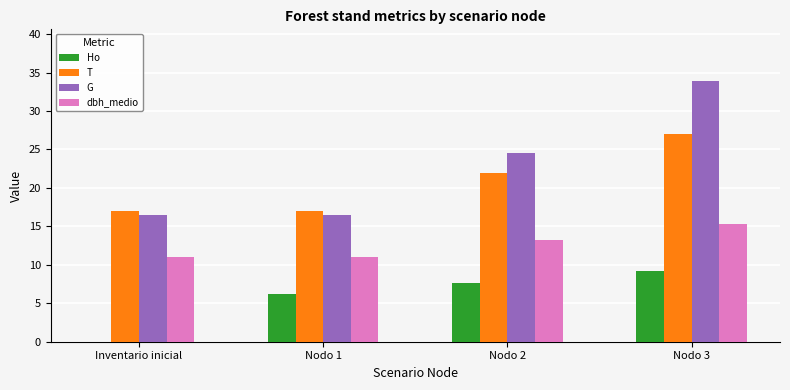

At which category is the sum across all series the highest?

Nodo 3